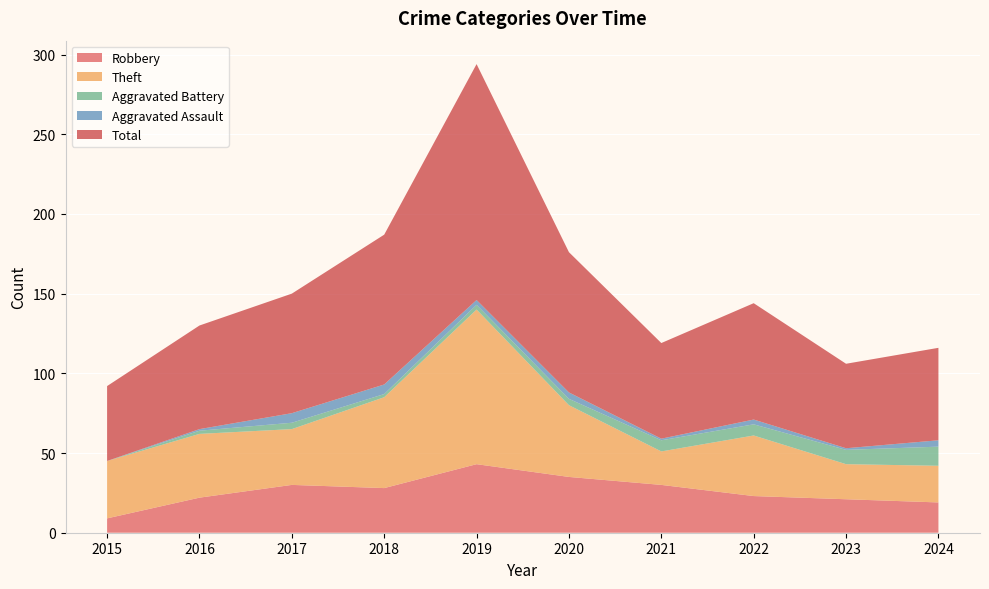

Reading left to right, list all the values displayed in this chart.

Robbery: 2015=9	2016=22	2017=30	2018=28	2019=43	2020=35	2021=30	2022=23	2023=21	2024=19
Theft: 2015=36	2016=40	2017=35	2018=57	2019=97	2020=45	2021=21	2022=38	2023=22	2024=23
Aggravated Battery: 2015=0	2016=2	2017=4	2018=2	2019=3	2020=4	2021=7	2022=7	2023=9	2024=12
Aggravated Assault: 2015=0	2016=1	2017=6	2018=6	2019=3	2020=4	2021=1	2022=3	2023=1	2024=4
Total: 2015=47	2016=65	2017=75	2018=94	2019=148	2020=88	2021=60	2022=73	2023=53	2024=58